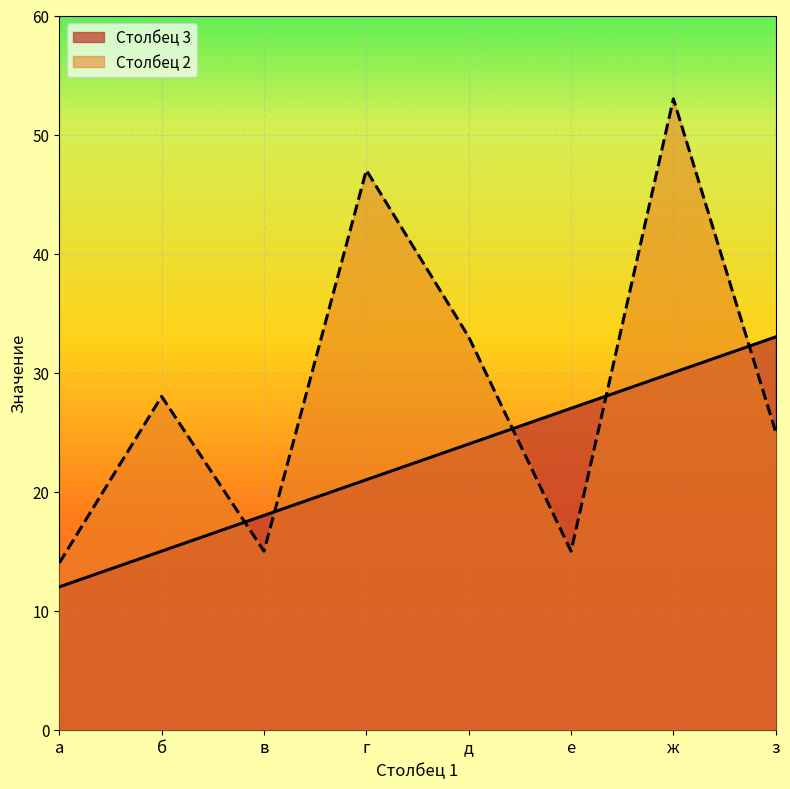

What is the label of the 4th point from the right?

д